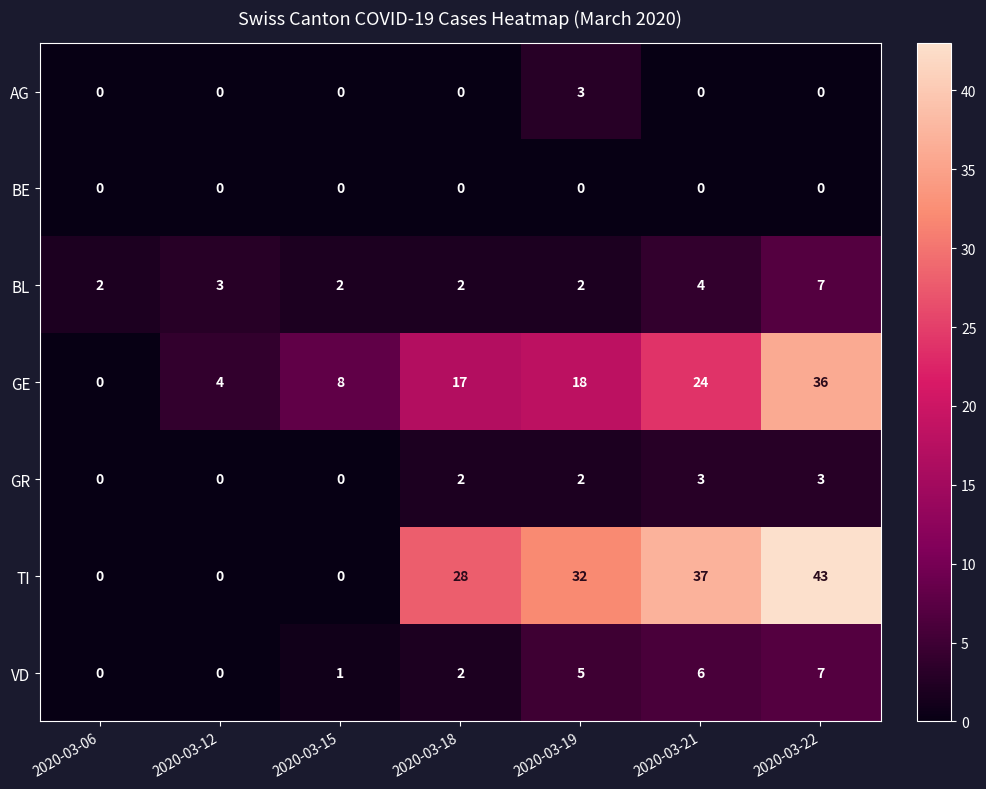

At which category is the sum across all series the highest?

2020-03-22